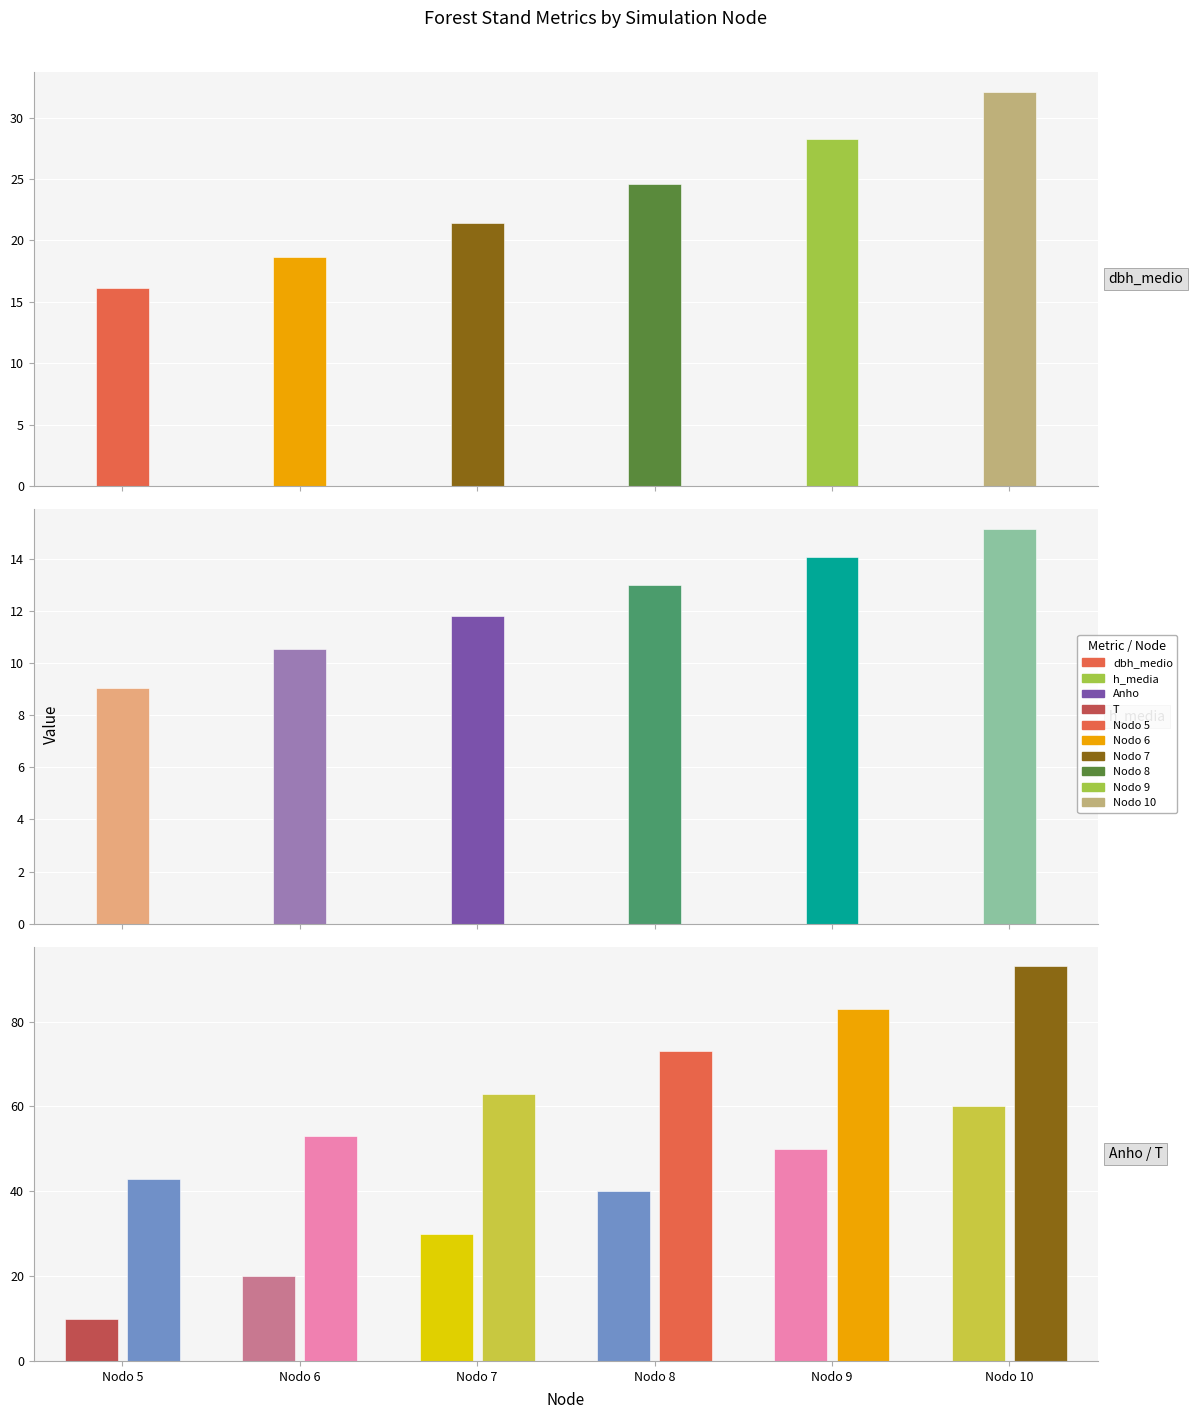

What is the value of the T bar at the 3rd from the left?

63.0